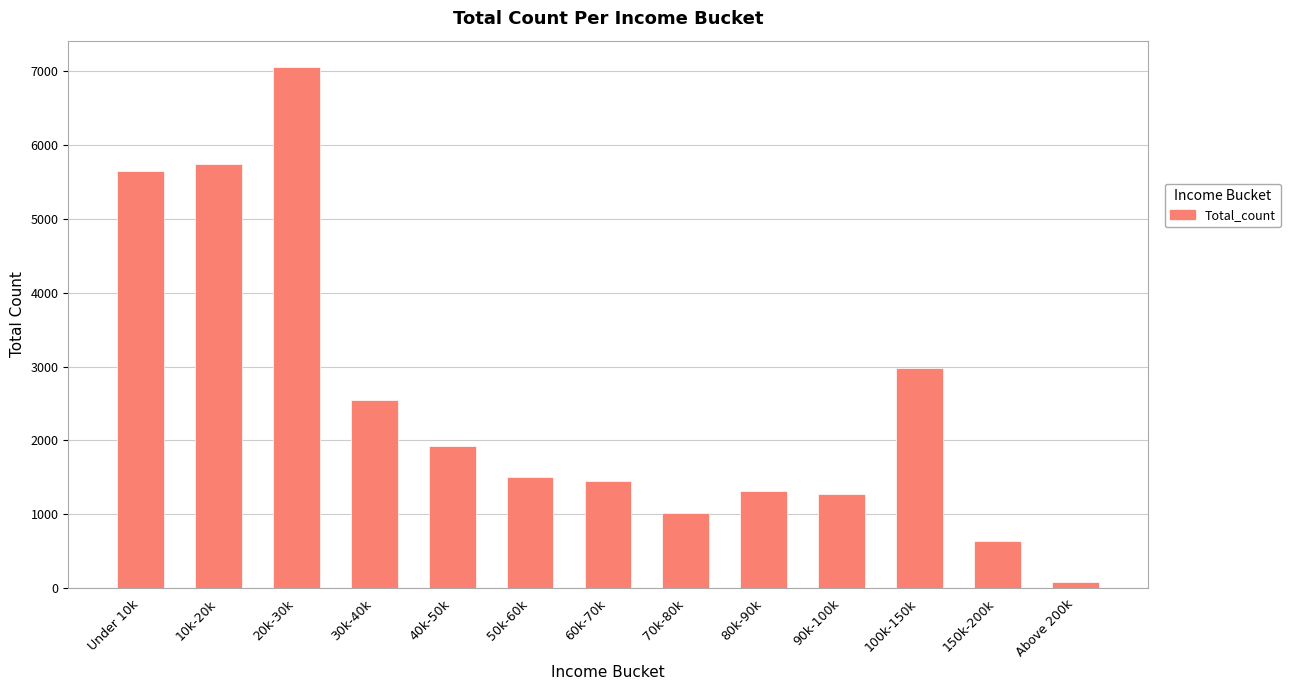

What is the difference between the values at 50k-60k and 80k-90k?

180